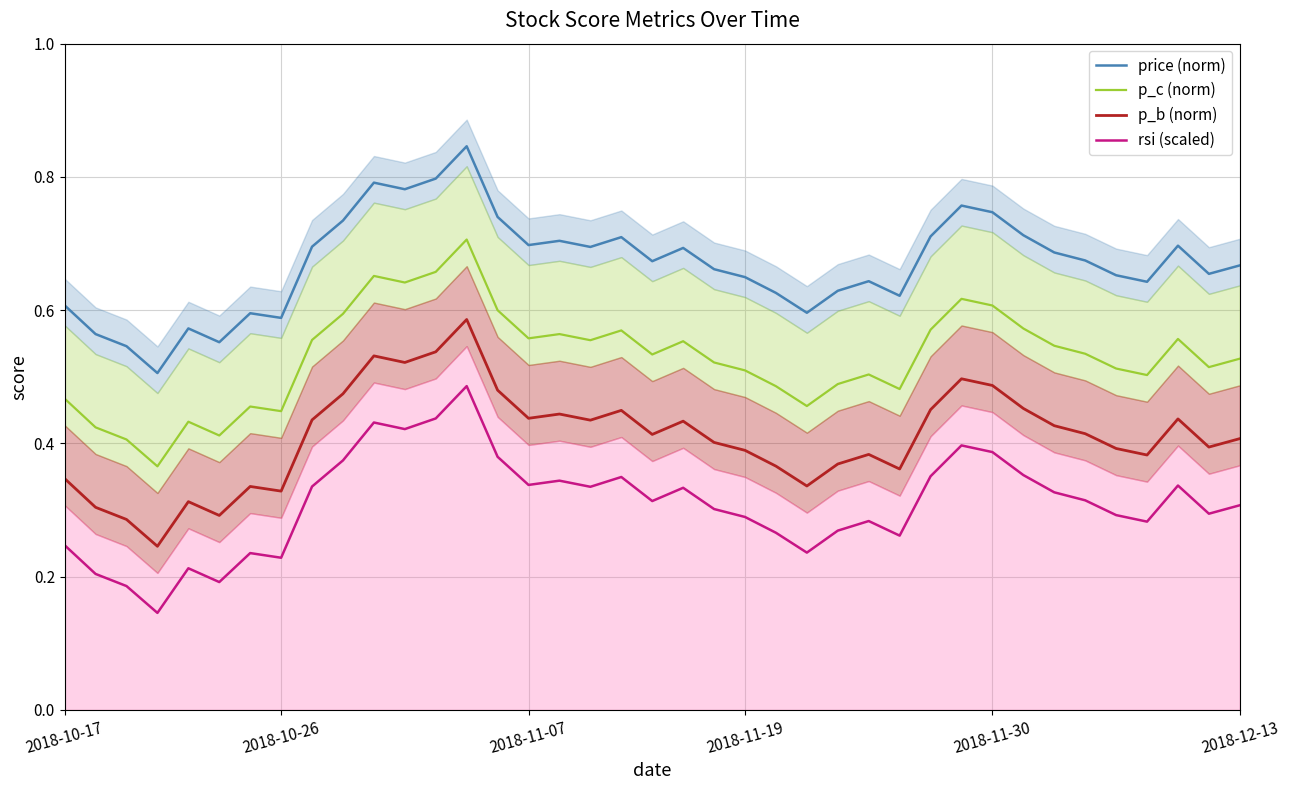

True or false: rsi (scaled) and price (norm) intersect in this chart.

False